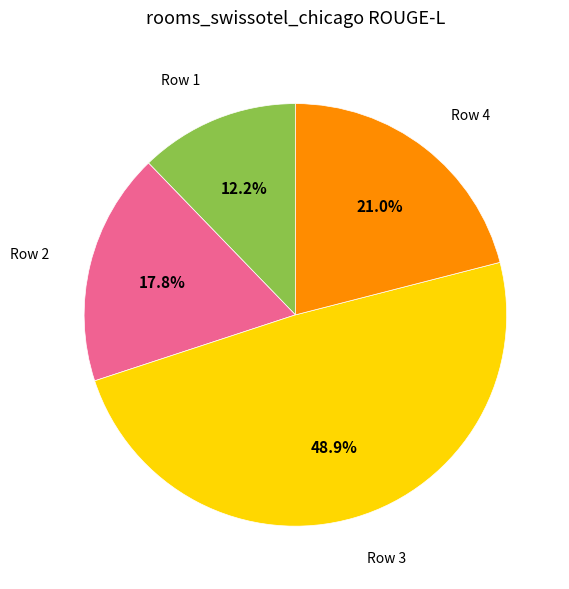

What portion of the pie excludes Row 3?

51.1%